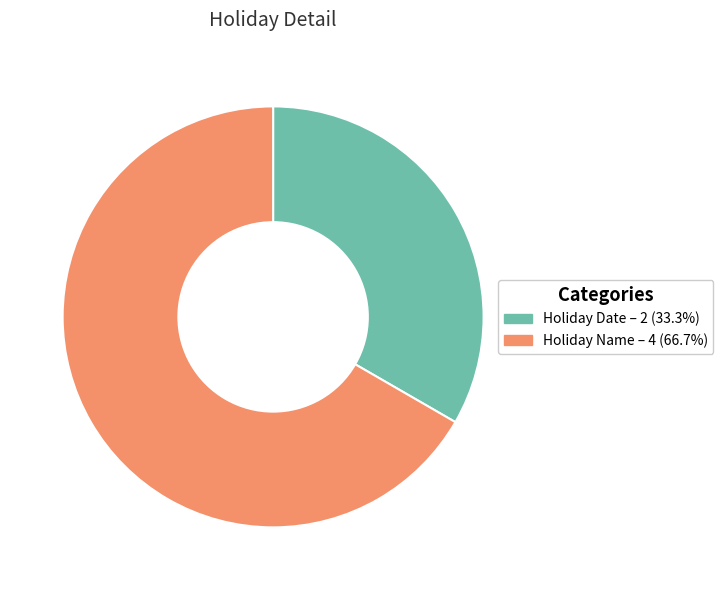

How many slices are in this pie chart?

2